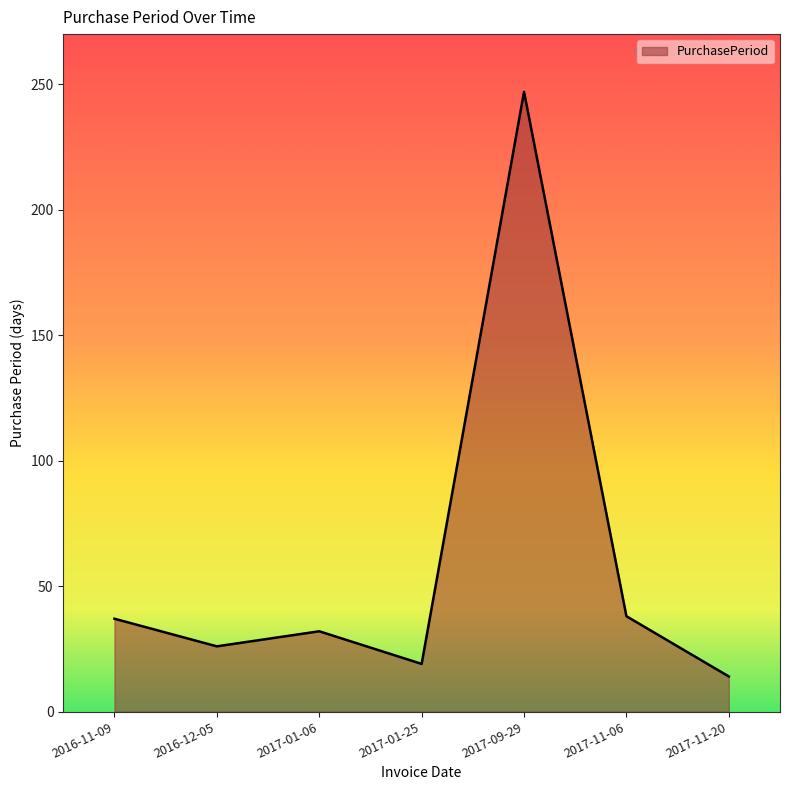

What is the approximate value at 2017-11-20, to the nearest 10?

10